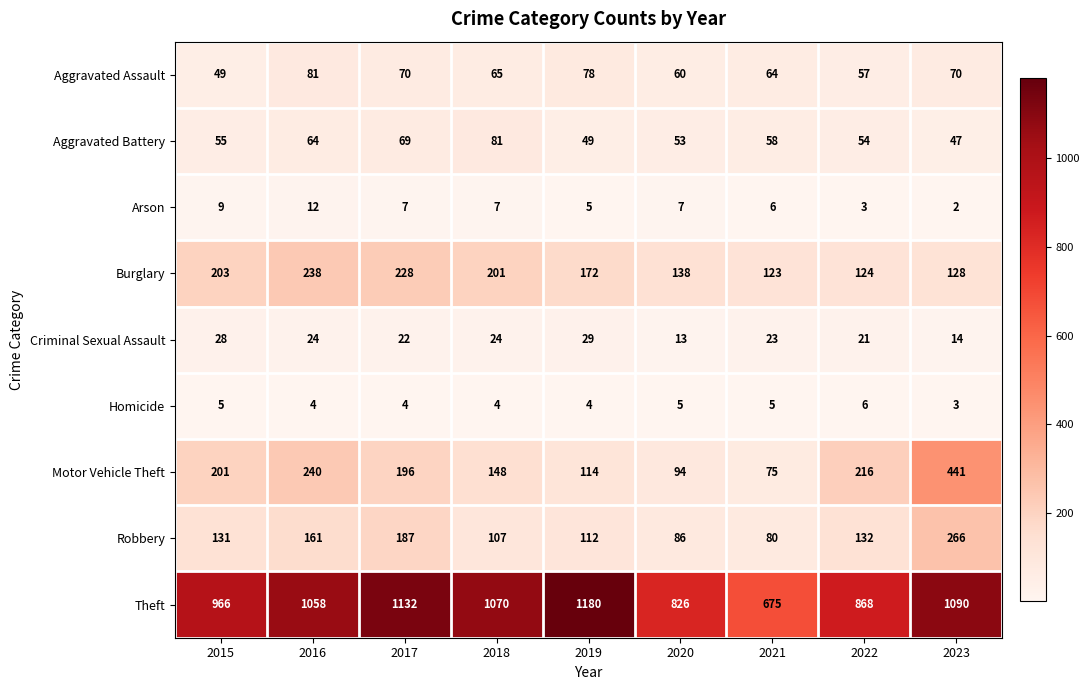

What is the sum of all Aggravated Battery values?

530